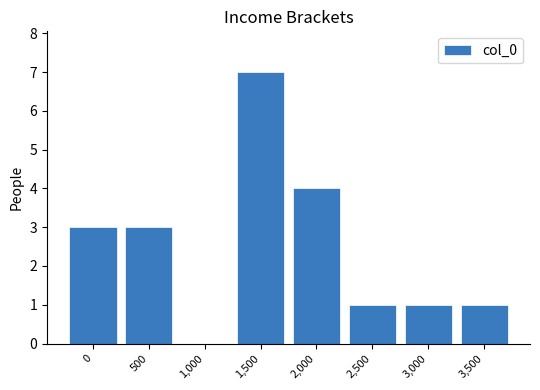

What is the maximum value shown in the chart?

7